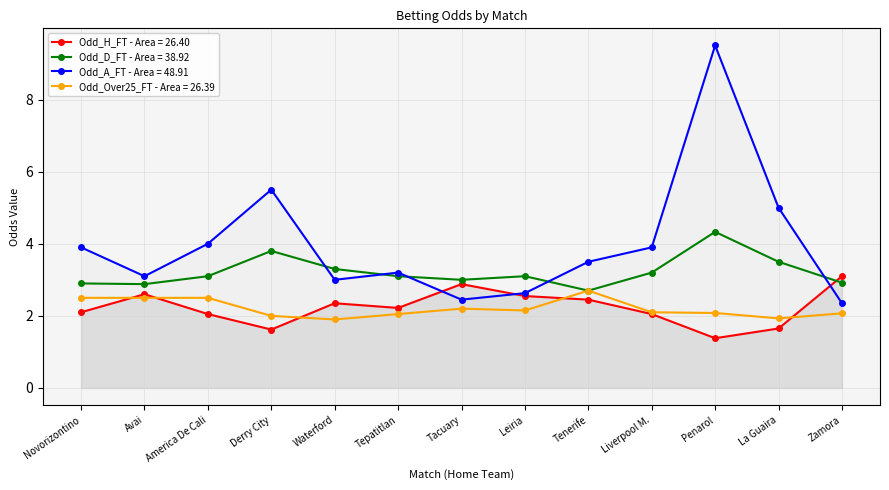

Between Leiria and Penarol, which series saw the biggest shift?

Odd_A_FT - Area = 48.91